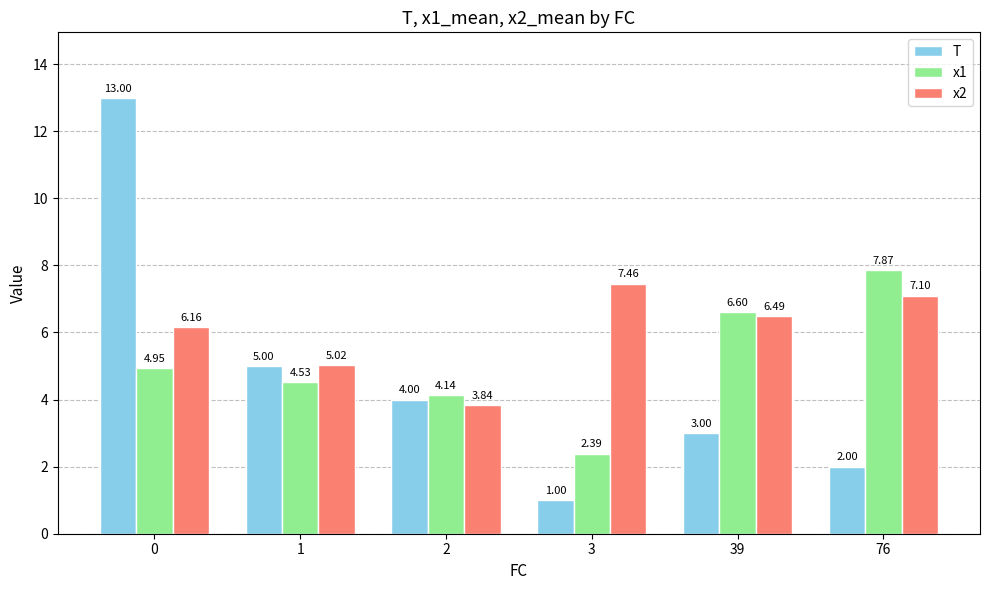

What is the sum of the T values at 2 and 3?

5.0